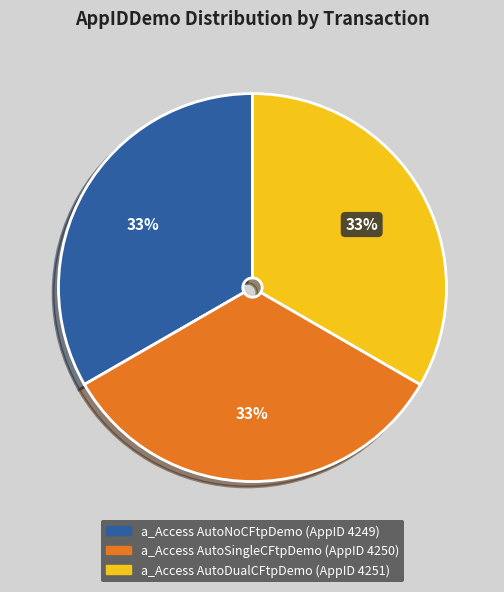

Is there any slice that represents more than half of the pie?

No